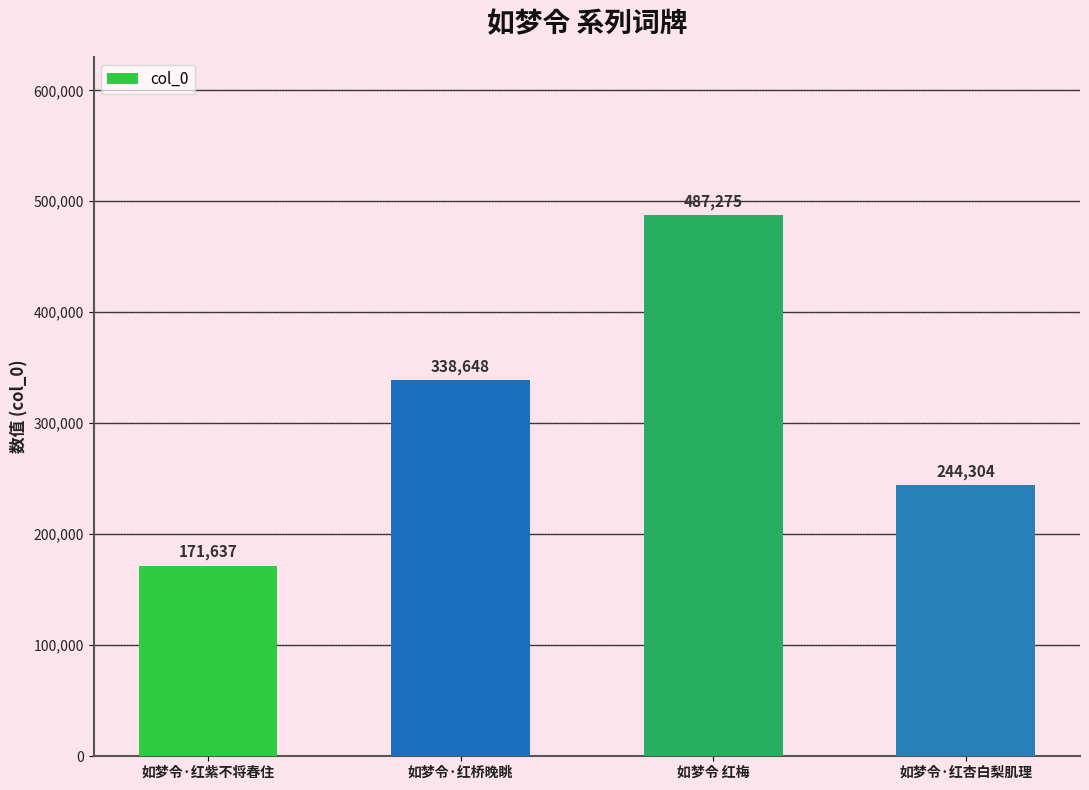

How many categories are shown in the chart?

4